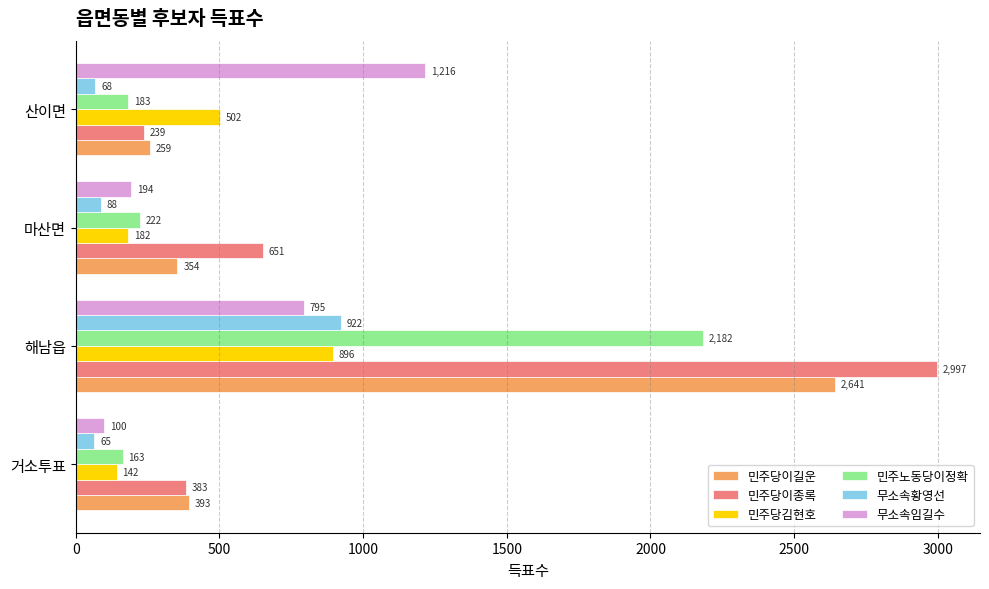

What is the smallest value displayed?

65